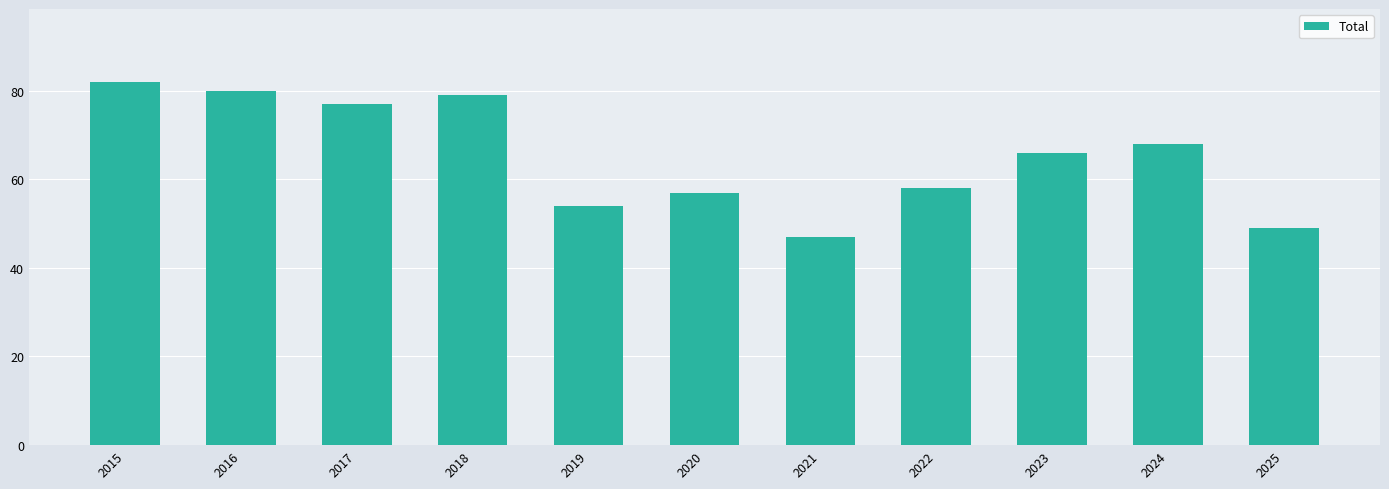

Rank the categories by value from lowest to highest.

2021, 2025, 2019, 2020, 2022, 2023, 2024, 2017, 2018, 2016, 2015